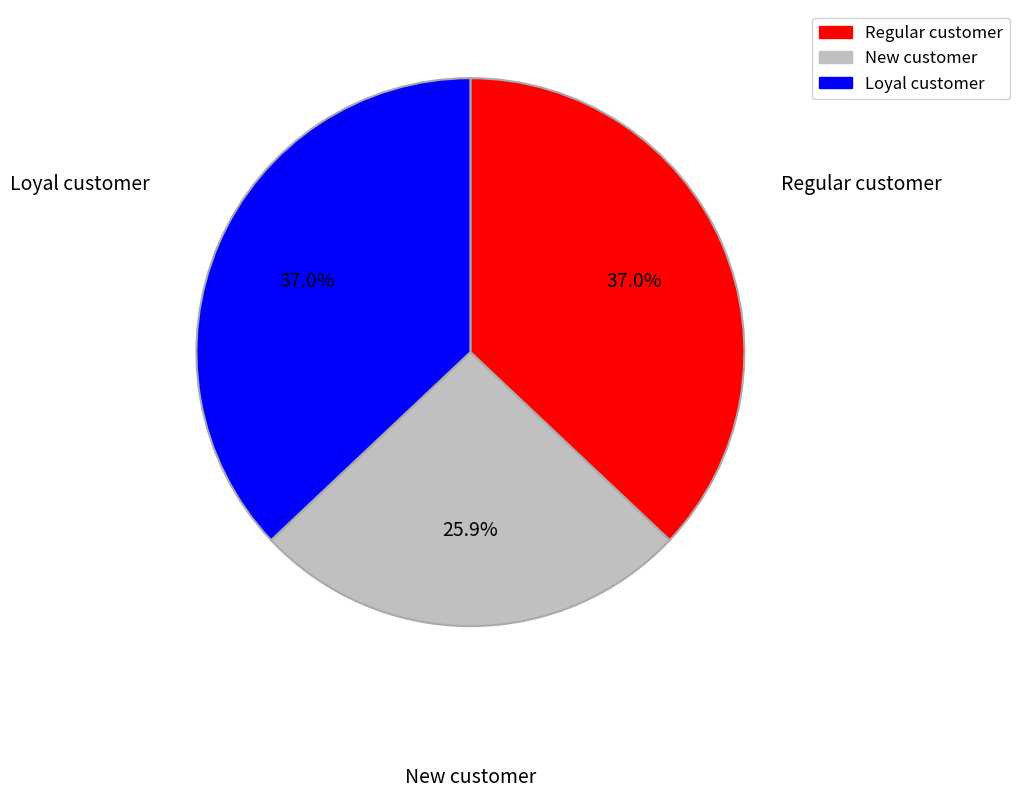

Does any single category account for the majority?

No